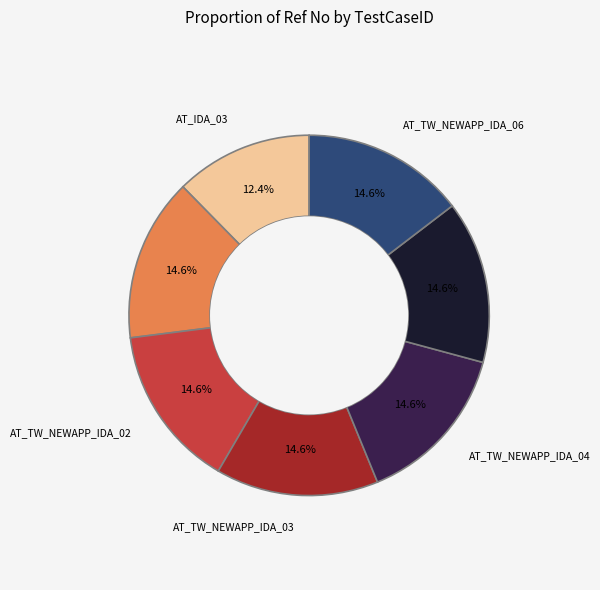

The AT_TW_NEWAPP_IDA_01 slice represents 15% of the pie. True or false?

True